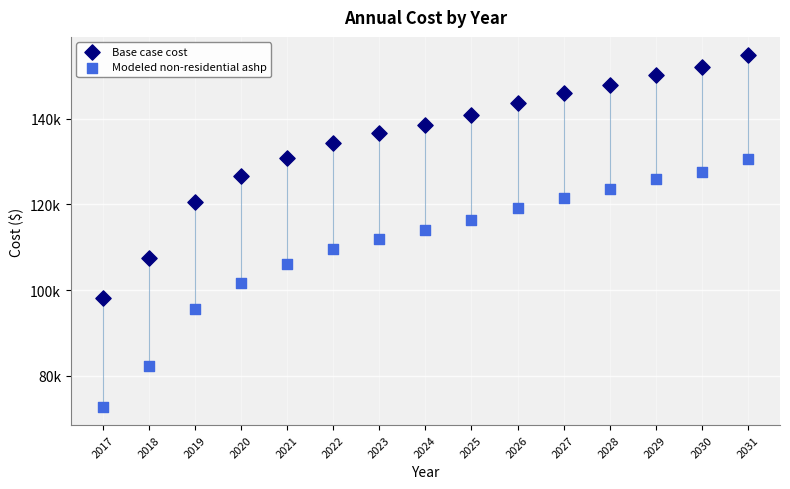

Which series contains the lowest Y value?

Modeled non-residential ashp